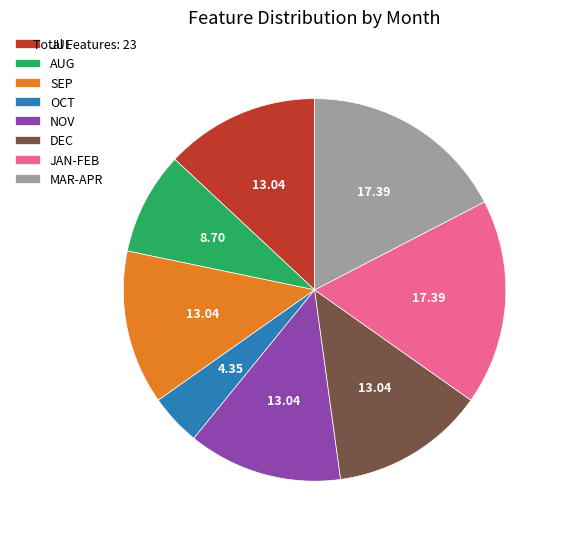

Which has a higher value, JAN-FEB or OCT?

JAN-FEB